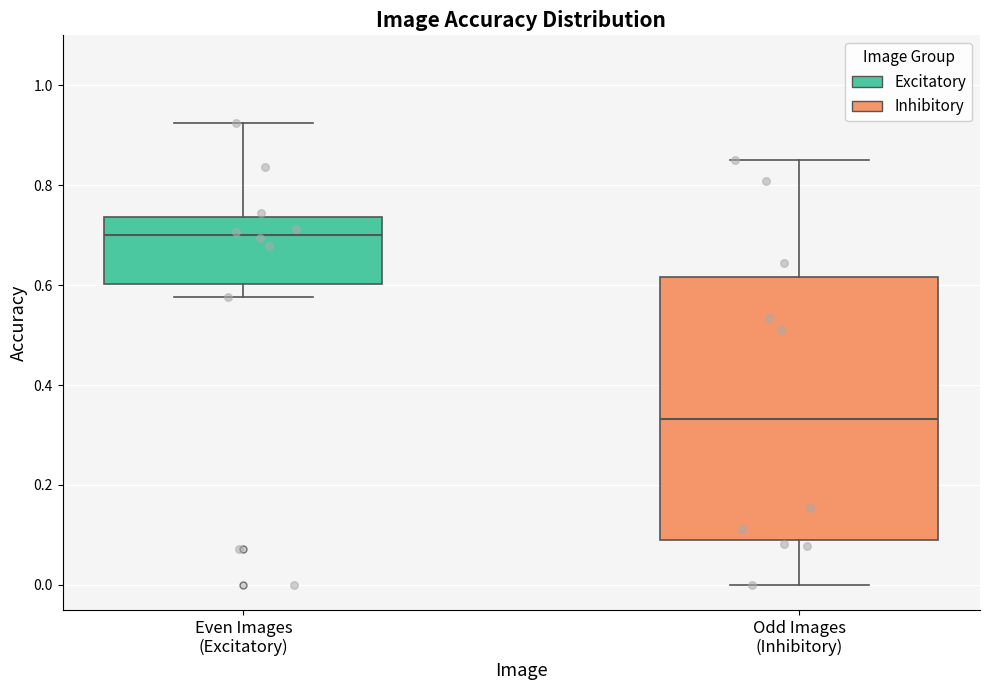

Where is the upper edge of the box for Even Images (Excitatory) on the y-axis? The values are not printed on the chart, so give them approximately, as read against the axis.

0.74